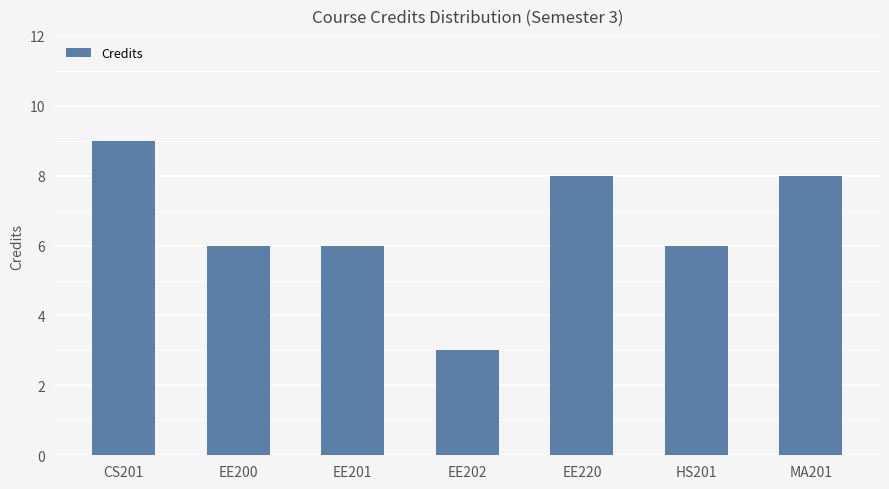

What is the average value?

7